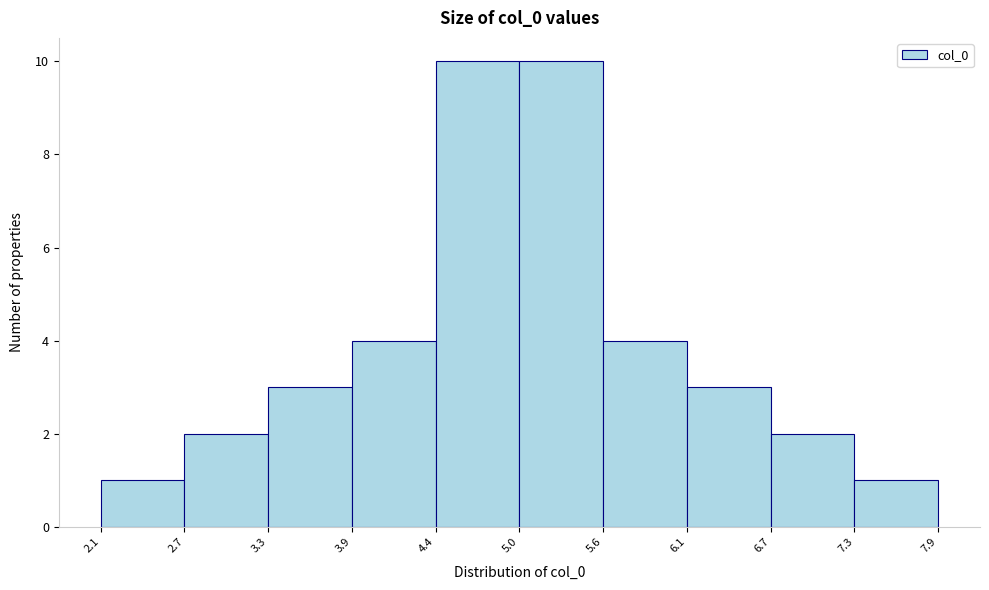

What is the height of the bar covering 4.4 to 5.0 on the x-axis? The values are not printed on the chart, so give them approximately, as read against the axis.

10